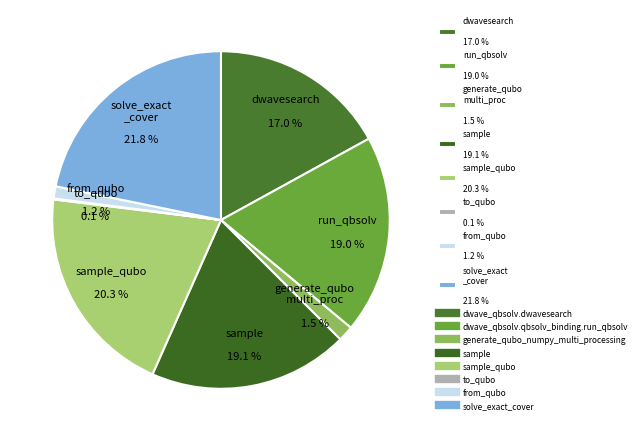

Combined, do from_qubo 1.2 % and dwavesearch 17.0 % account for over 50%?

No